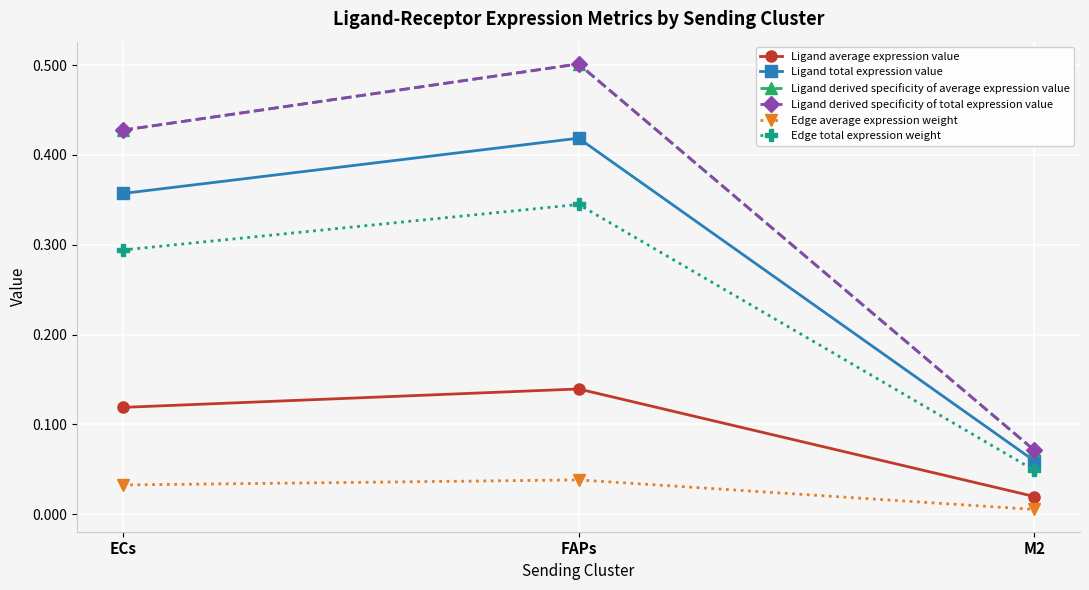

Which series has the largest total across all categories?

Ligand derived specificity of average expression value